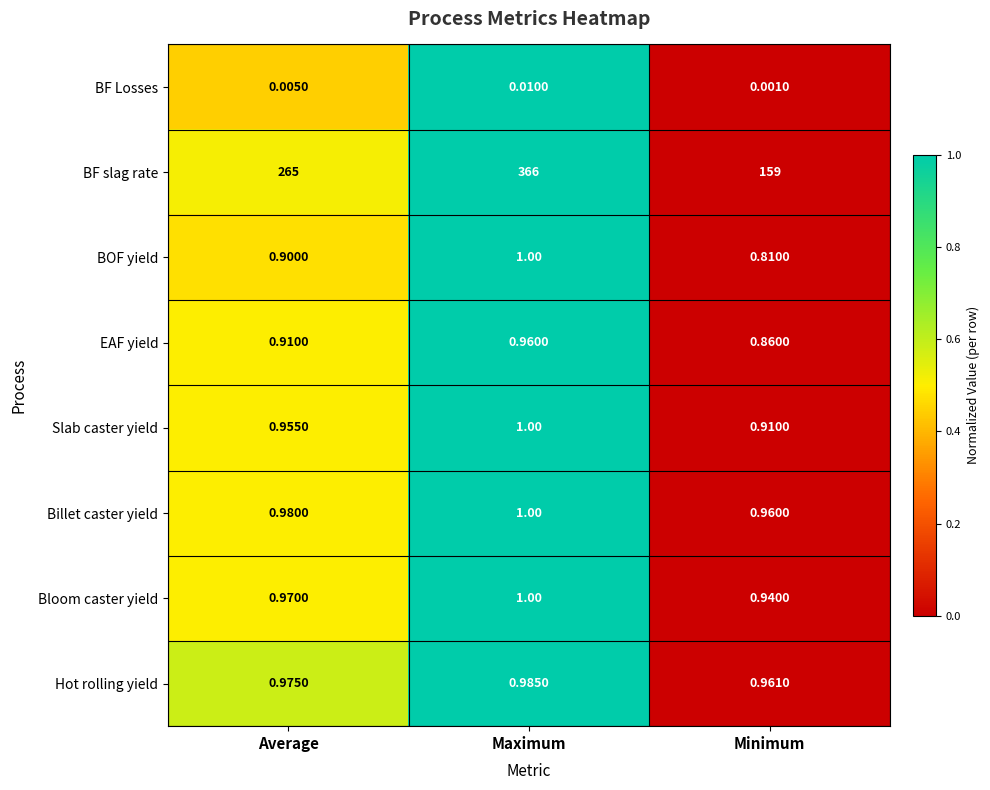

List the labels in order of Bloom caster yield value, largest first.

Maximum, Average, Minimum